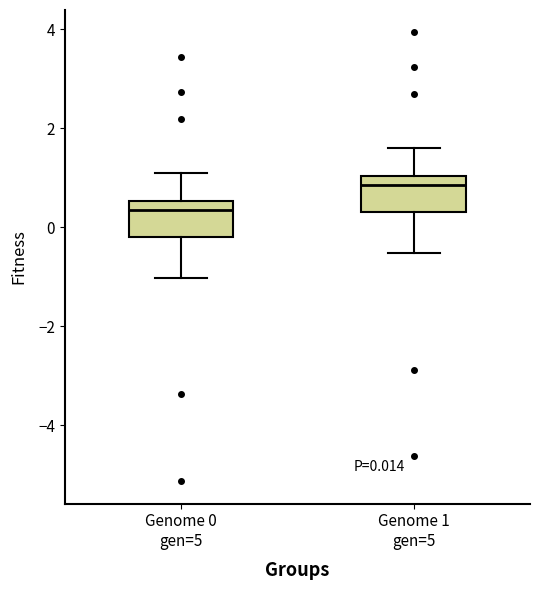

Which box's median line is the lowest?

Genome 0 gen=5